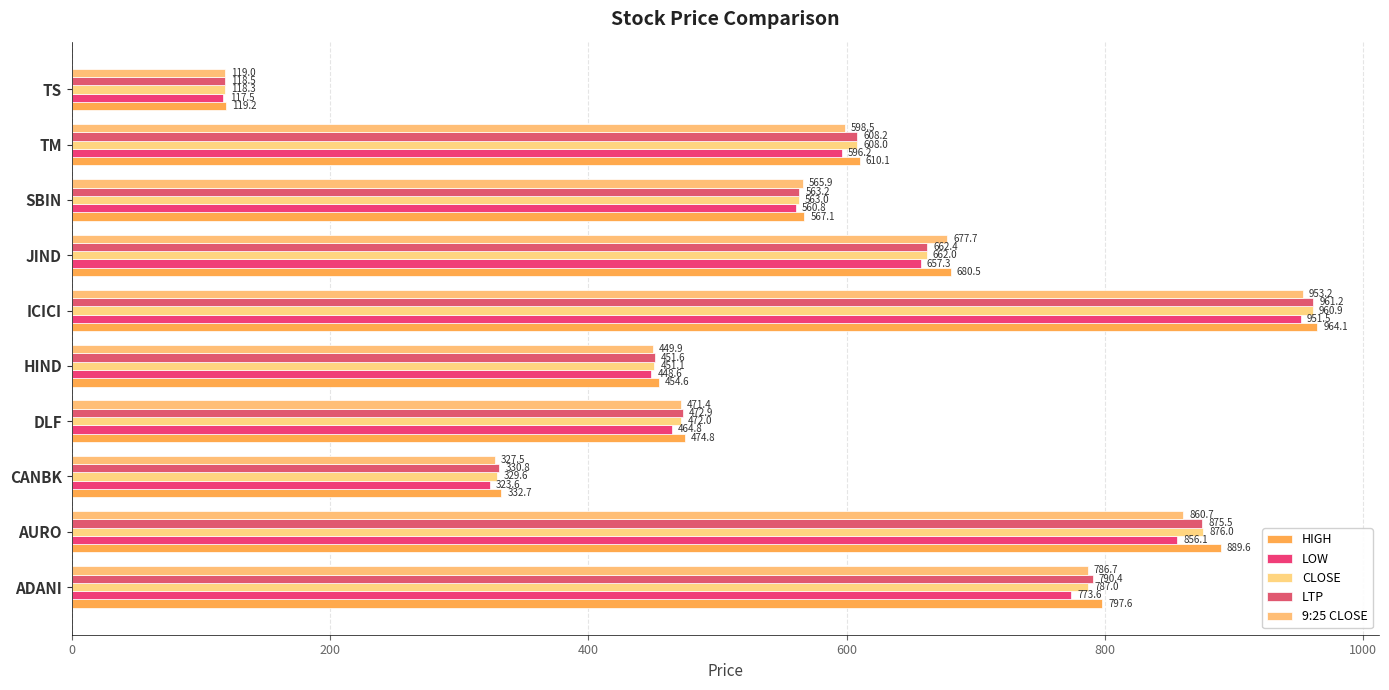

How many values in the LTP series are below 608?

5